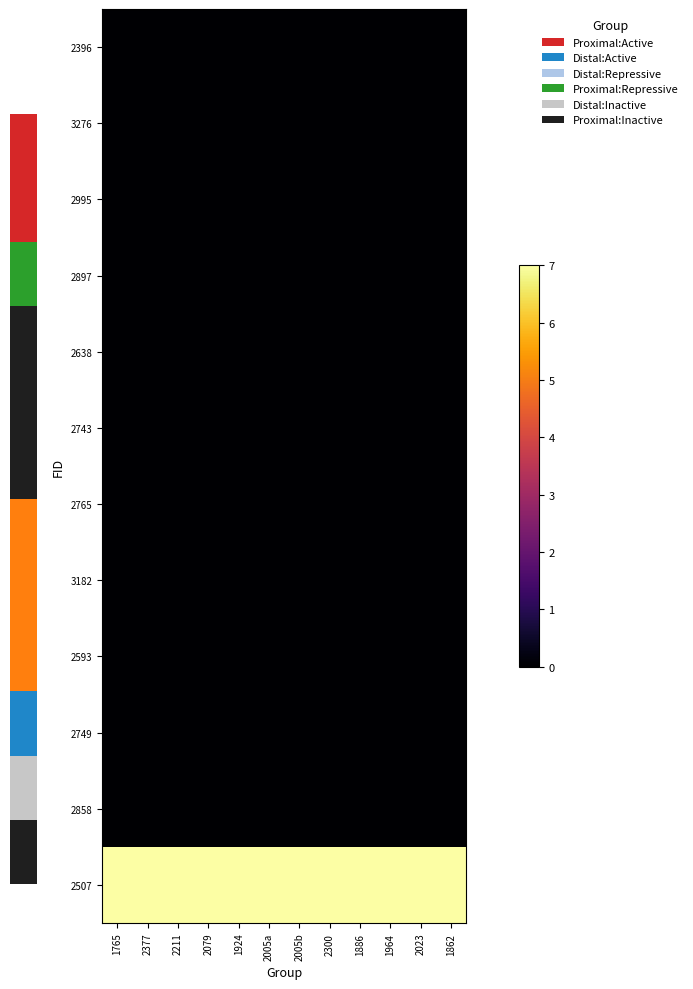

Reading right to left, transcribe all the data shown in this chart.

2396: 1862=0.0	2023=0.0	1964=0.0	1886=0.0	2300=0.0	2005b=0.0	2005a=0.0	1924=0.0	2079=0.0	2211=0.0	2377=0.0	1765=0.0
3276: 1862=0.0	2023=0.0	1964=0.0	1886=0.0	2300=0.0	2005b=0.0	2005a=0.0	1924=0.0	2079=0.0	2211=0.0	2377=0.0	1765=0.0
2995: 1862=0.0	2023=0.0	1964=0.0	1886=0.0	2300=0.0	2005b=0.0	2005a=0.0	1924=0.0	2079=0.0	2211=0.0	2377=0.0	1765=0.0
2897: 1862=0.0	2023=0.0	1964=0.0	1886=0.0	2300=0.0	2005b=0.0	2005a=0.0	1924=0.0	2079=0.0	2211=0.0	2377=0.0	1765=0.0
2638: 1862=0.0	2023=0.0	1964=0.0	1886=0.0	2300=0.0	2005b=0.0	2005a=0.0	1924=0.0	2079=0.0	2211=0.0	2377=0.0	1765=0.0
2743: 1862=0.0	2023=0.0	1964=0.0	1886=0.0	2300=0.0	2005b=0.0	2005a=0.0	1924=0.0	2079=0.0	2211=0.0	2377=0.0	1765=0.0
2765: 1862=0.0	2023=0.0	1964=0.0	1886=0.0	2300=0.0	2005b=0.0	2005a=0.0	1924=0.0	2079=0.0	2211=0.0	2377=0.0	1765=0.0
3182: 1862=0.0	2023=0.0	1964=0.0	1886=0.0	2300=0.0	2005b=0.0	2005a=0.0	1924=0.0	2079=0.0	2211=0.0	2377=0.0	1765=0.0
2593: 1862=0.0	2023=0.0	1964=0.0	1886=0.0	2300=0.0	2005b=0.0	2005a=0.0	1924=0.0	2079=0.0	2211=0.0	2377=0.0	1765=0.0
2749: 1862=0.0	2023=0.0	1964=0.0	1886=0.0	2300=0.0	2005b=0.0	2005a=0.0	1924=0.0	2079=0.0	2211=0.0	2377=0.0	1765=0.0
2858: 1862=0.0	2023=0.0	1964=0.0	1886=0.0	2300=0.0	2005b=0.0	2005a=0.0	1924=0.0	2079=0.0	2211=0.0	2377=0.0	1765=0.0
2507: 1862=7.0	2023=7.0	1964=7.0	1886=7.0	2300=7.0	2005b=7.0	2005a=7.0	1924=7.0	2079=7.0	2211=7.0	2377=7.0	1765=7.0